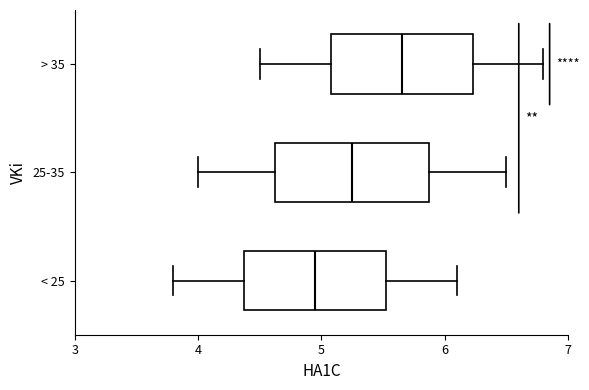

Which box has the furthest to the left median line?

< 25